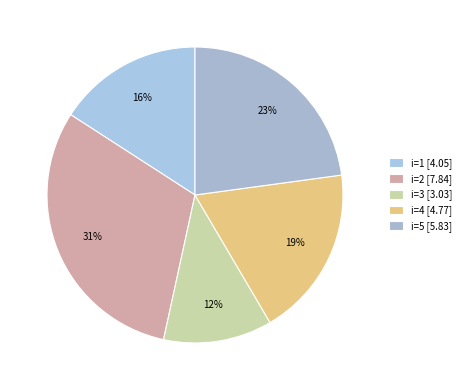

How many segments does this pie chart have?

5